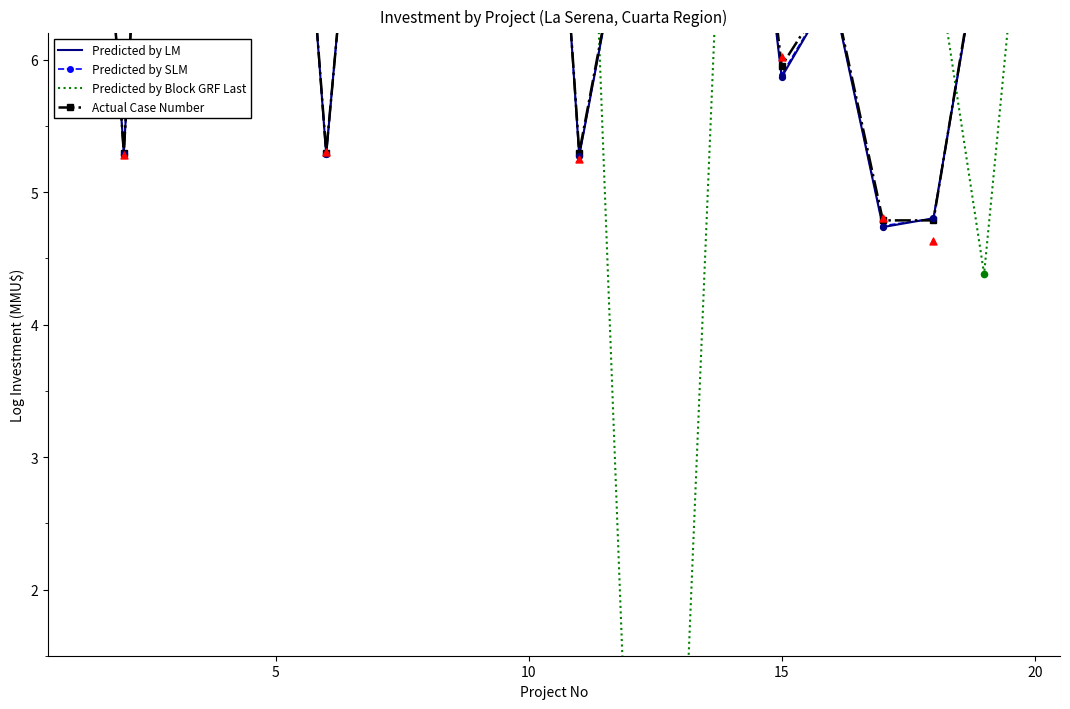

At how many categories does at least one series exceed 9?

17